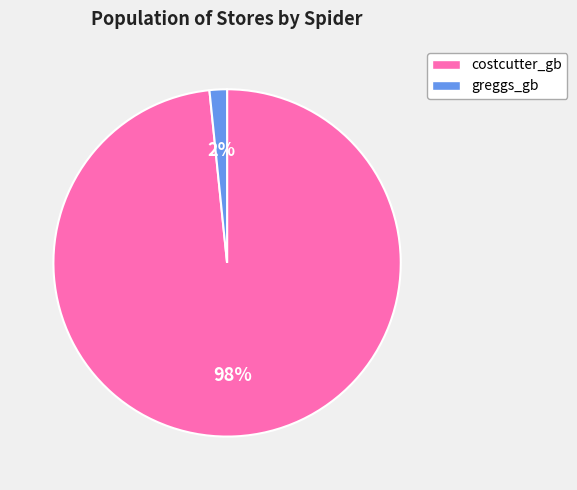

How many segments does this pie chart have?

2